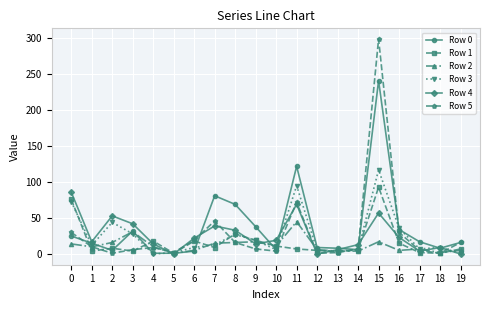

What is the difference between the second highest and minimum values in the Row 0 series?

121